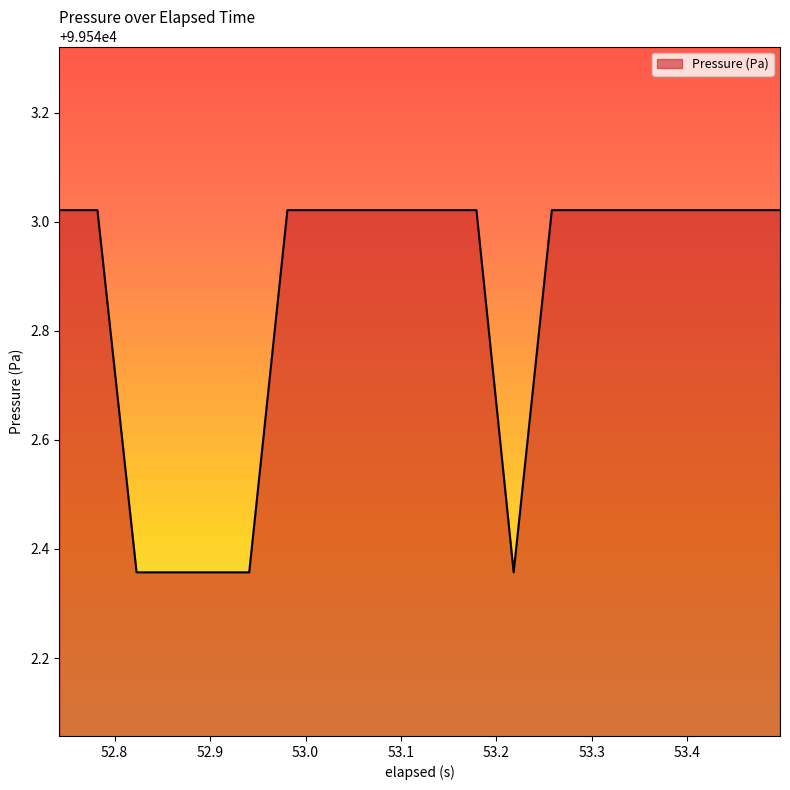

What is the difference between the maximum and minimum values?

0.7